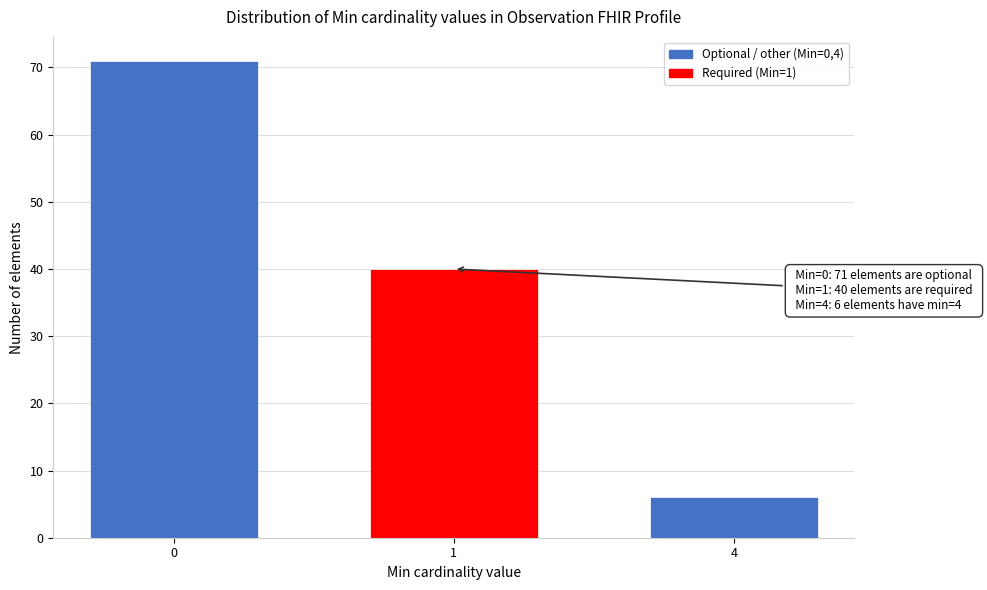

Reading right to left, list all the values displayed in this chart.

4=6	1=40	0=71